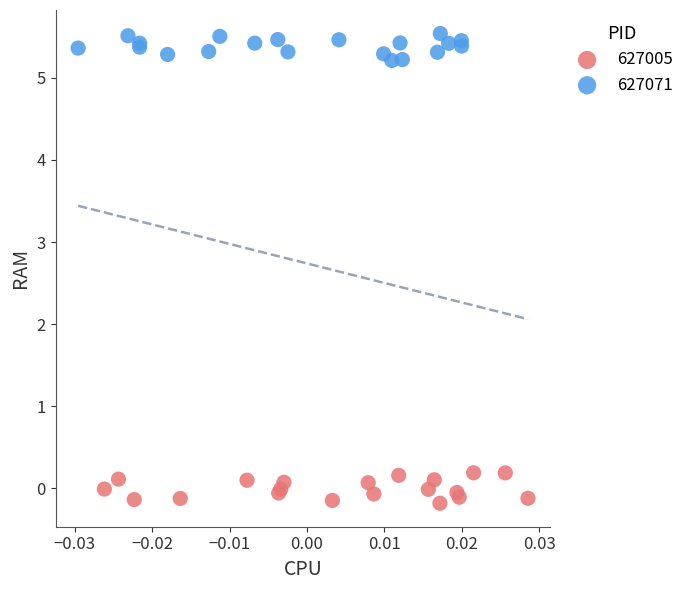

Which series contains the lowest Y value?

627005